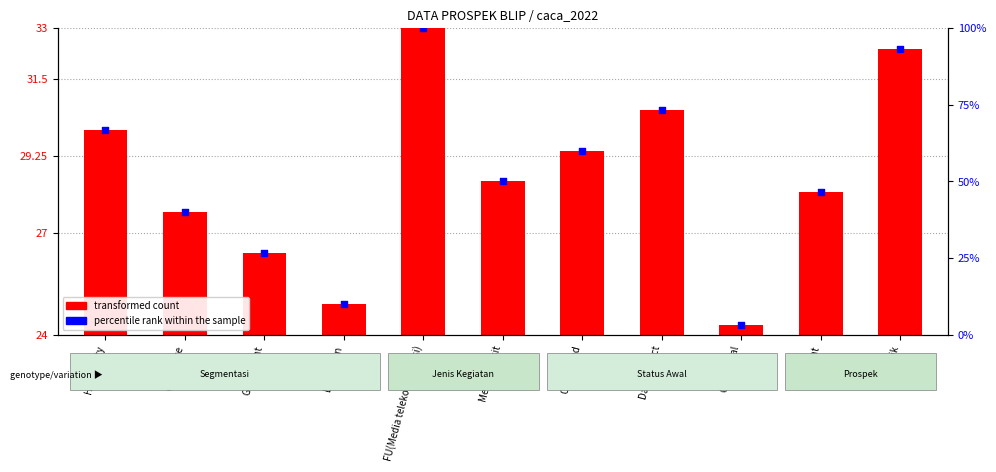

Between Meeting Visit and Duplikat, which is larger?

Meeting Visit